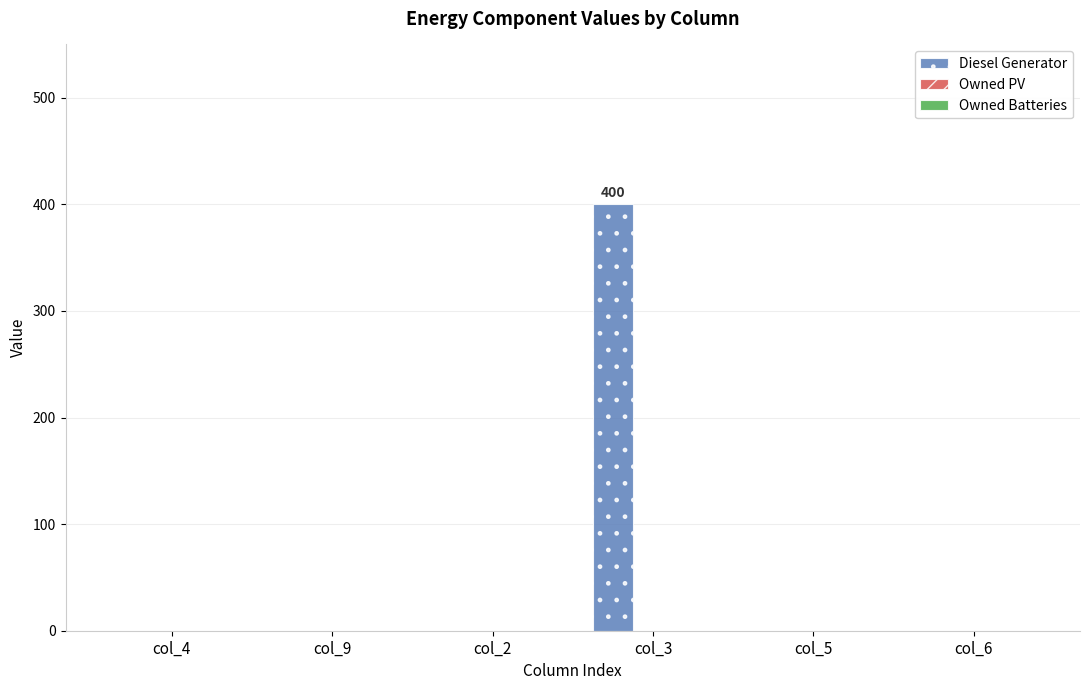

What is the change in value from col_4 to col_3?

+400